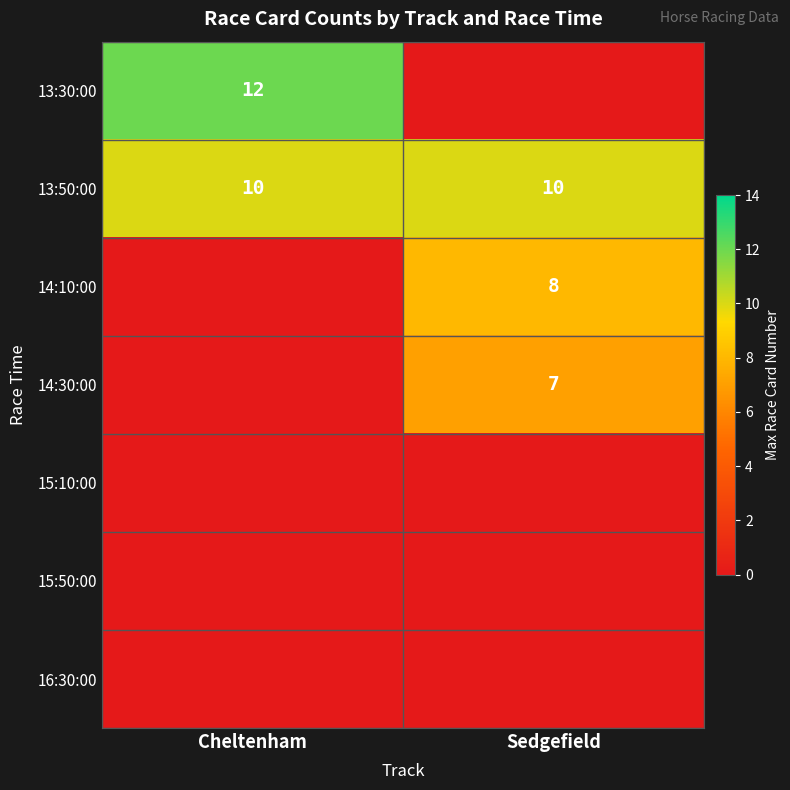

What is the sum of the 13:50:00 values at Sedgefield and Cheltenham?

20